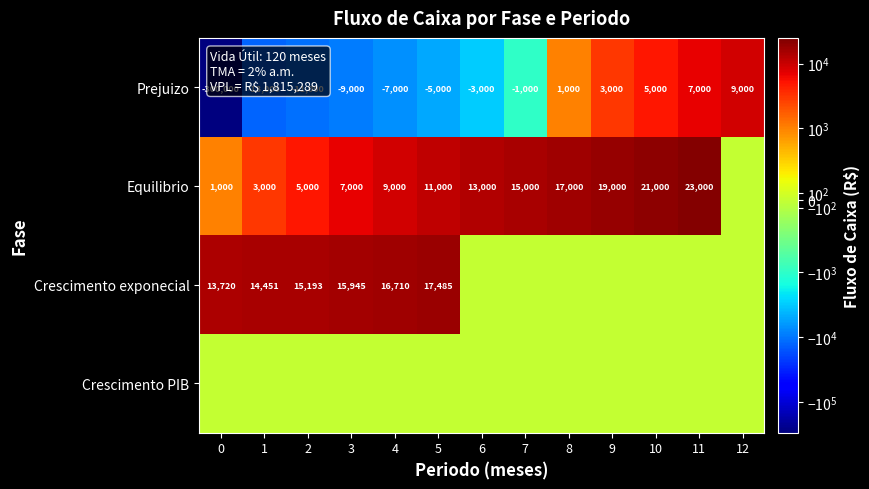

What is the sum of all Prejuizo values?

-324000